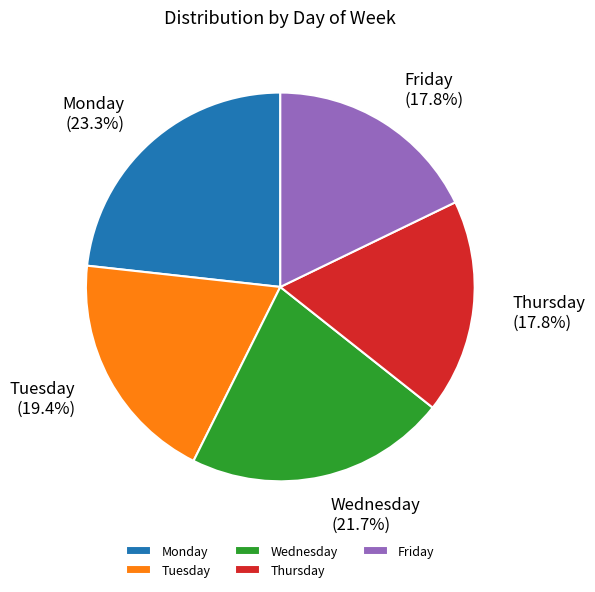

Is it true that Thursday is 25% of the pie?

False